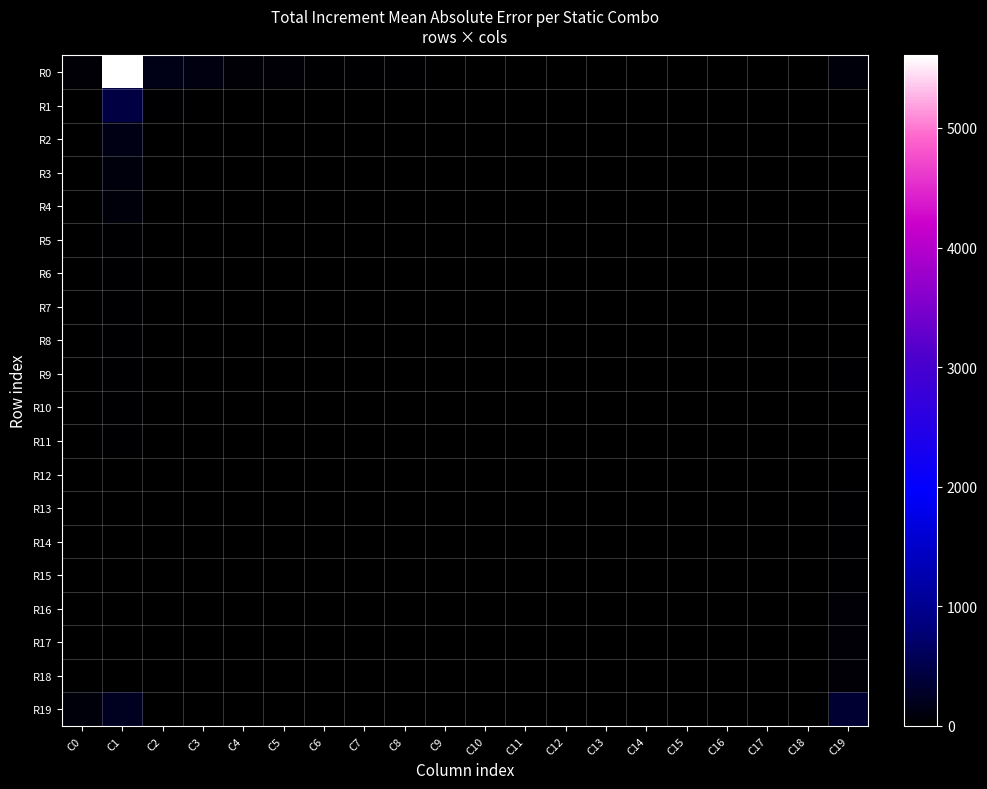

Which series has the widest spread of values?

R0